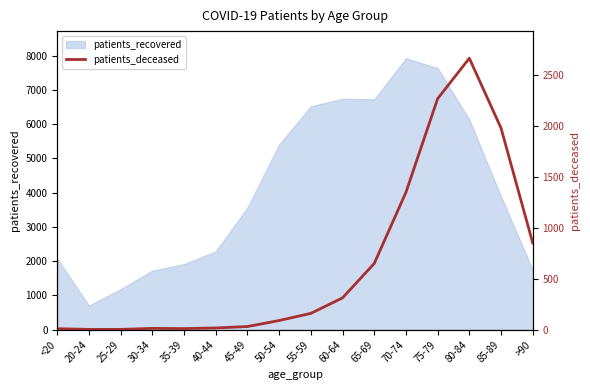

The value of patients_recovered at 45-49 is 3562. True or false?

True